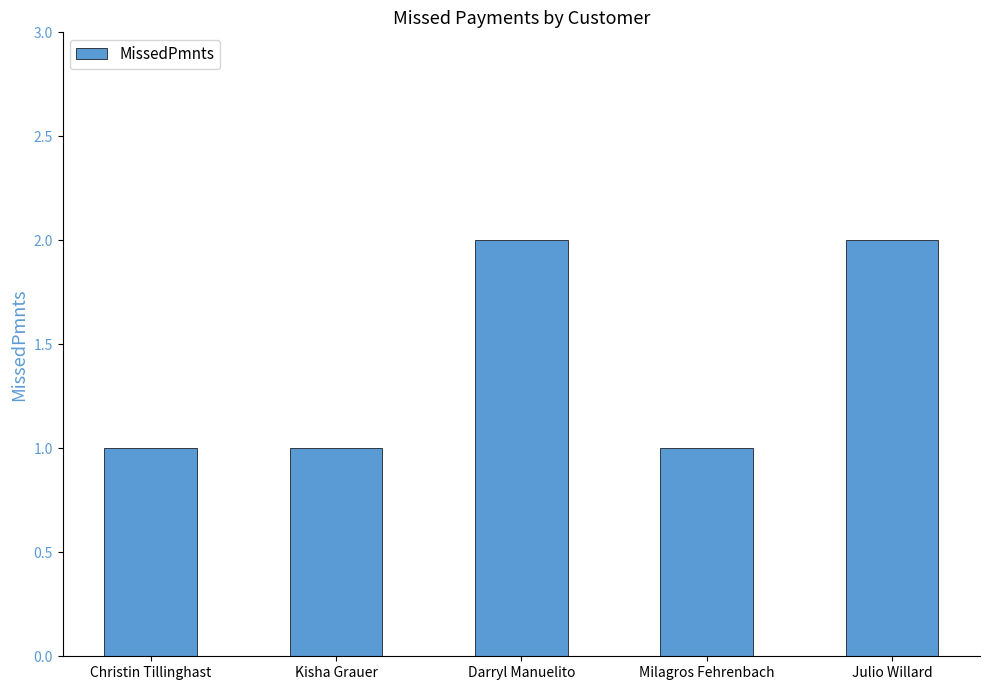

What is the label of the 1st bar from the left?

Christin Tillinghast